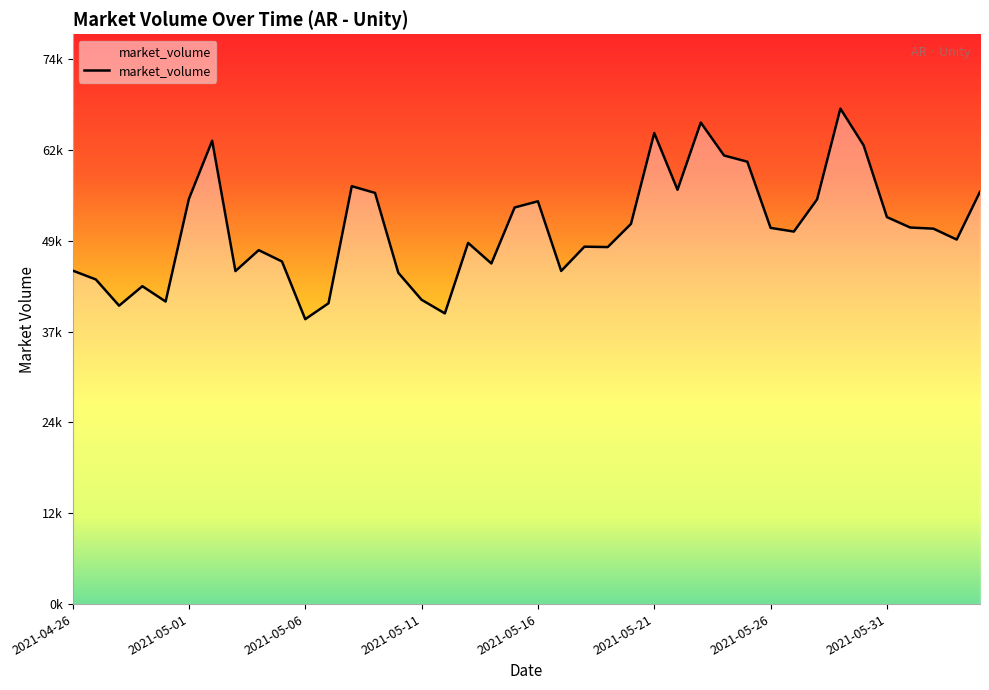

Is this an area chart (filled region under the line)?

Yes